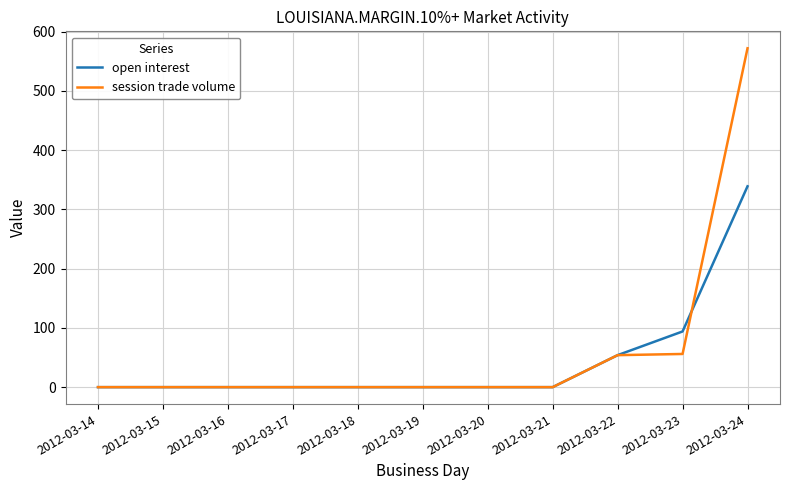

Between 2012-03-17 and 2012-03-24, which series saw the biggest shift?

session trade volume